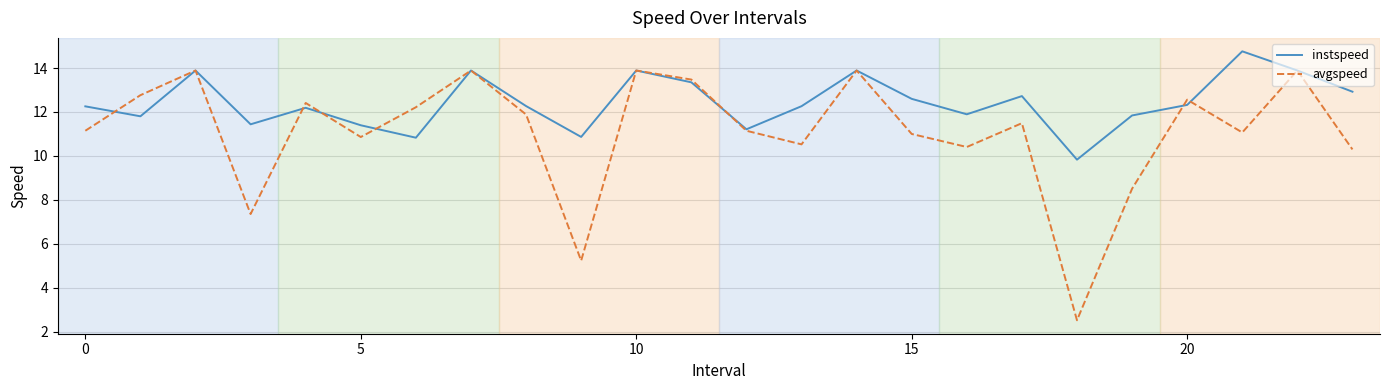

What are all the series names shown in the legend?

instspeed, avgspeed